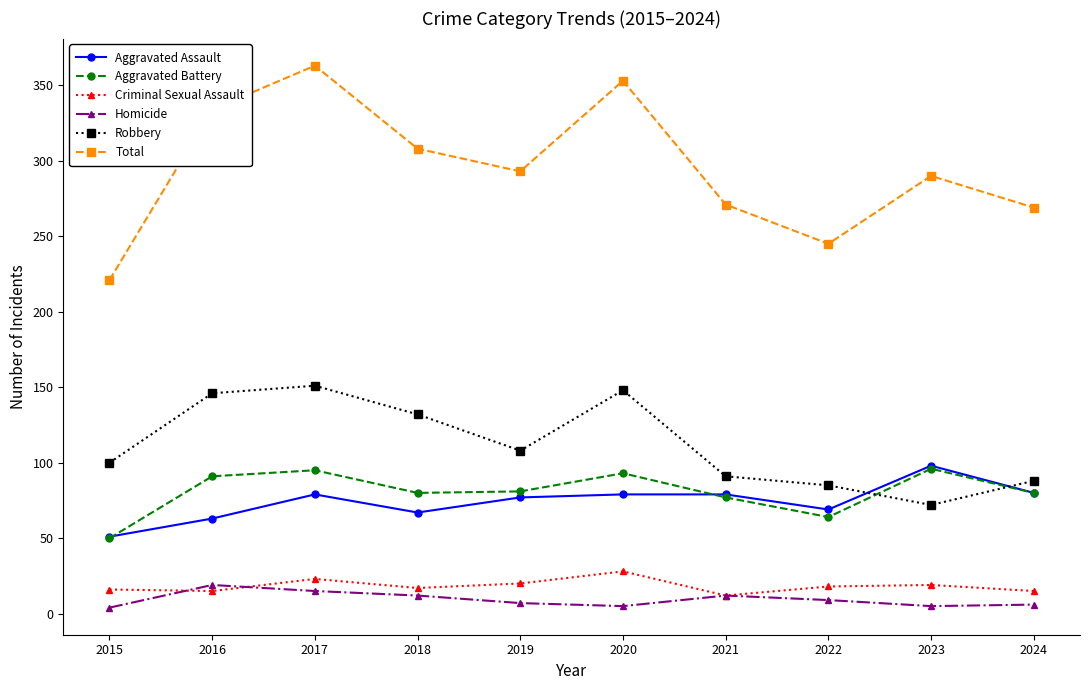

Where is the first local maximum for Aggravated Assault?

2017